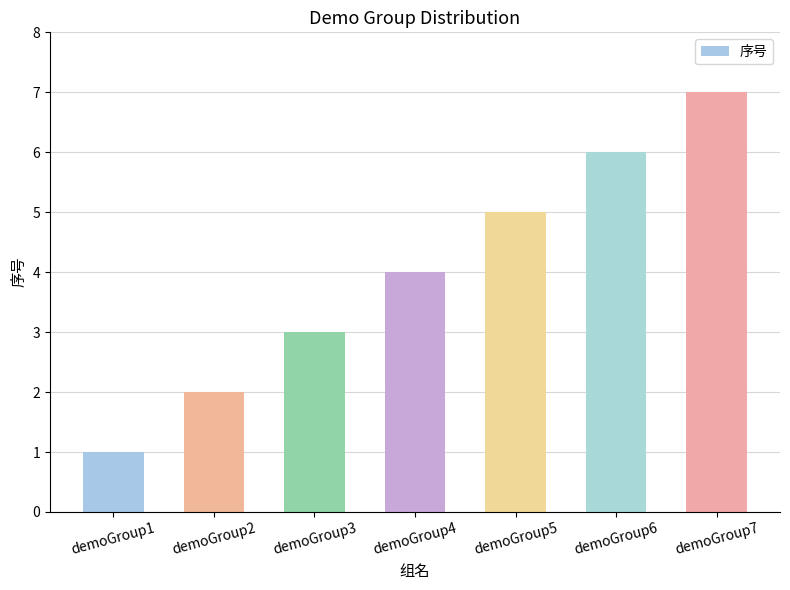

Count the values in the range 2 to 6.

5